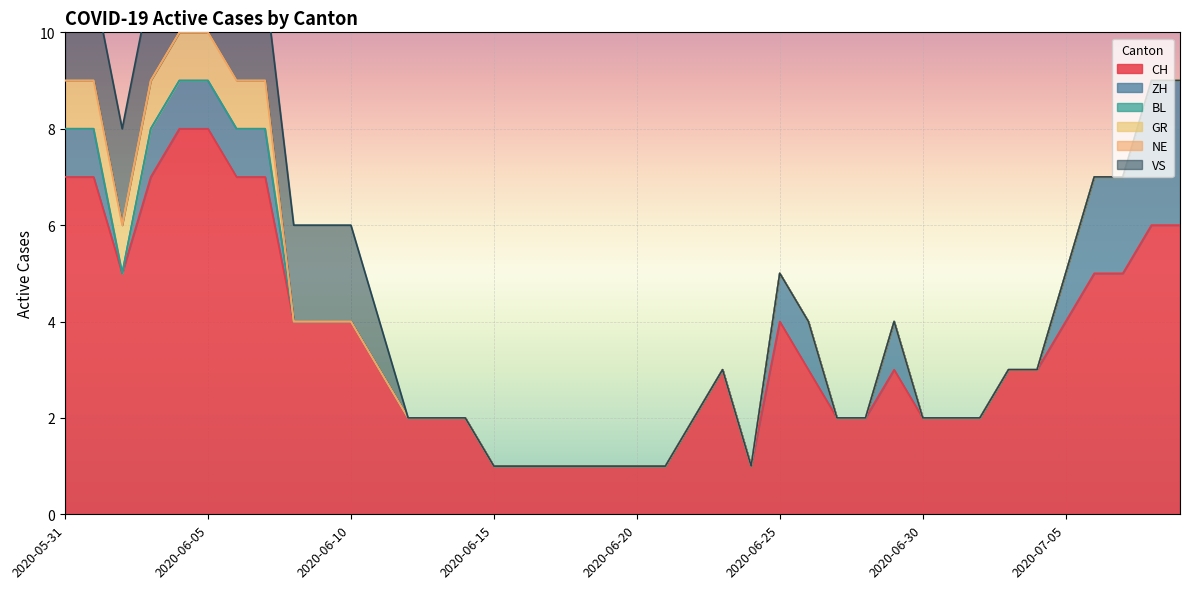

Between 2020-06-20 and 2020-06-12, which is larger?

2020-06-12